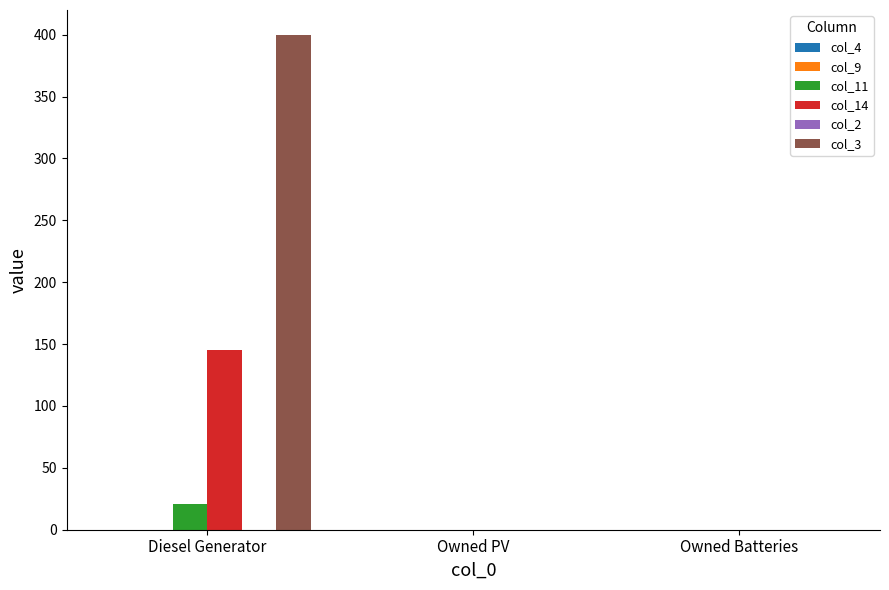

How many groups of bars are there?

3